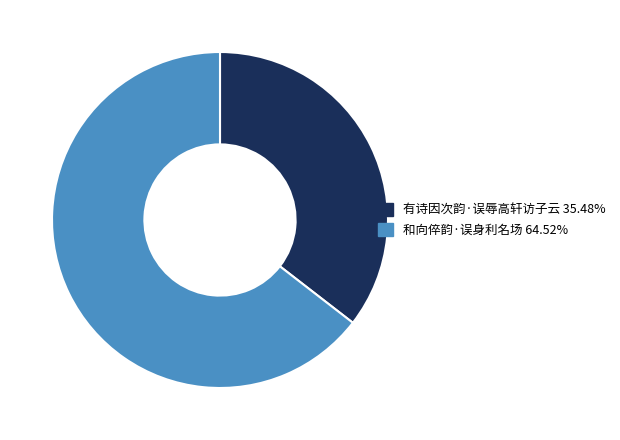

Combined, do 有诗因次韵·误辱高轩访子云 and 和向倅韵·误身利名场 account for over 50%?

Yes